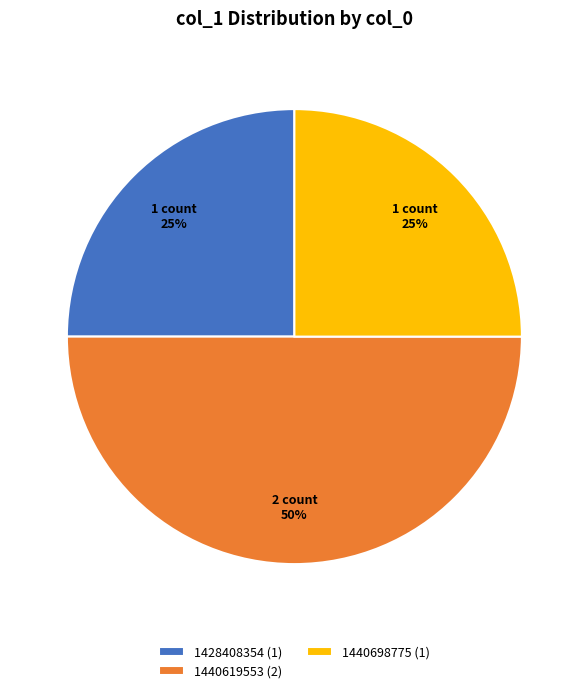

What is the largest slice in the pie chart?

1440619553 (2)